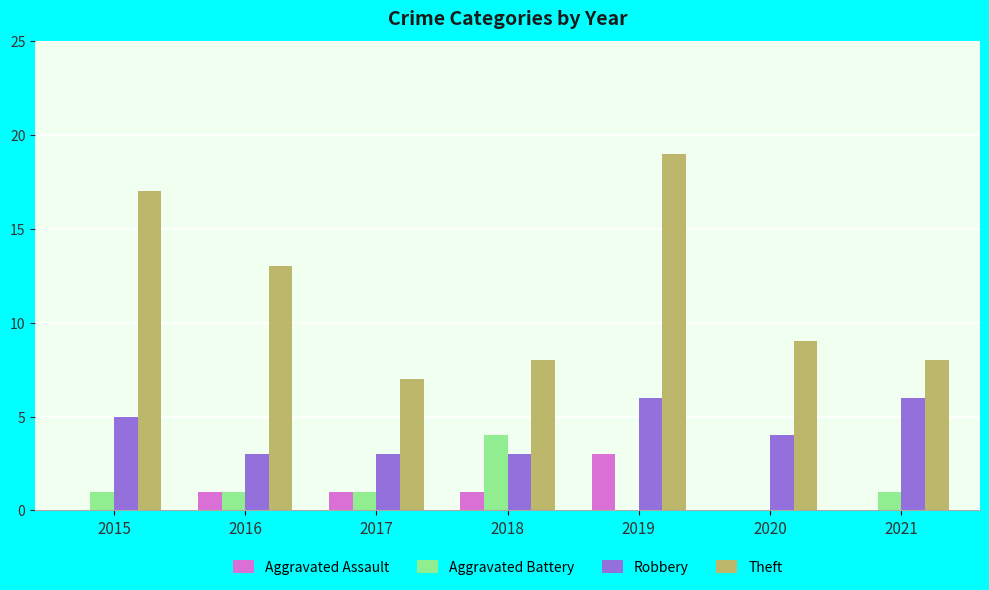

The Theft series shows 17 at 2015. True or false?

True